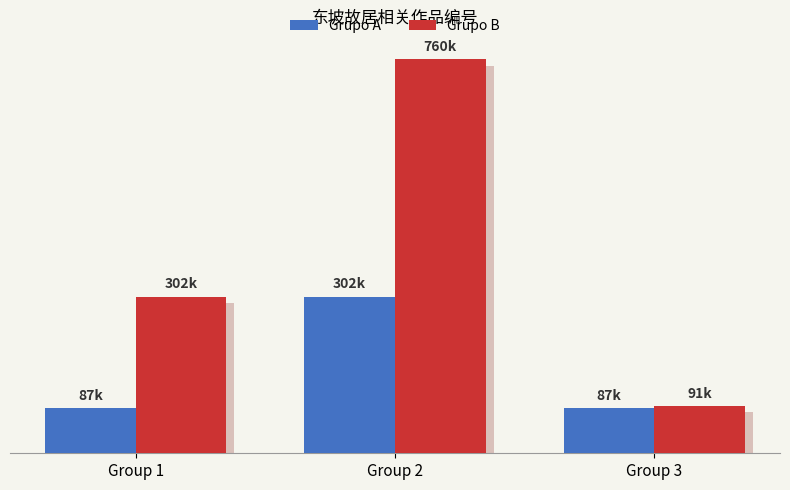

Reading left to right, transcribe all the data shown in this chart.

Grupo A: Group 1=86828	Group 2=301751	Group 3=86829
Grupo B: Group 1=301774	Group 2=760477	Group 3=90724